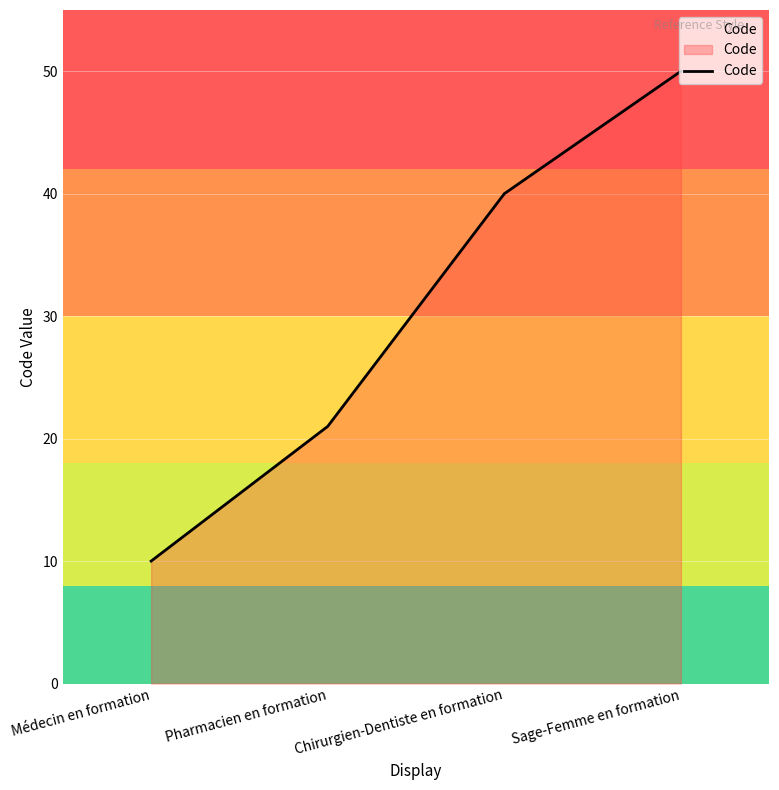

Rank the categories by value from lowest to highest.

Médecin en formation, Pharmacien en formation, Chirurgien-Dentiste en formation, Sage-Femme en formation